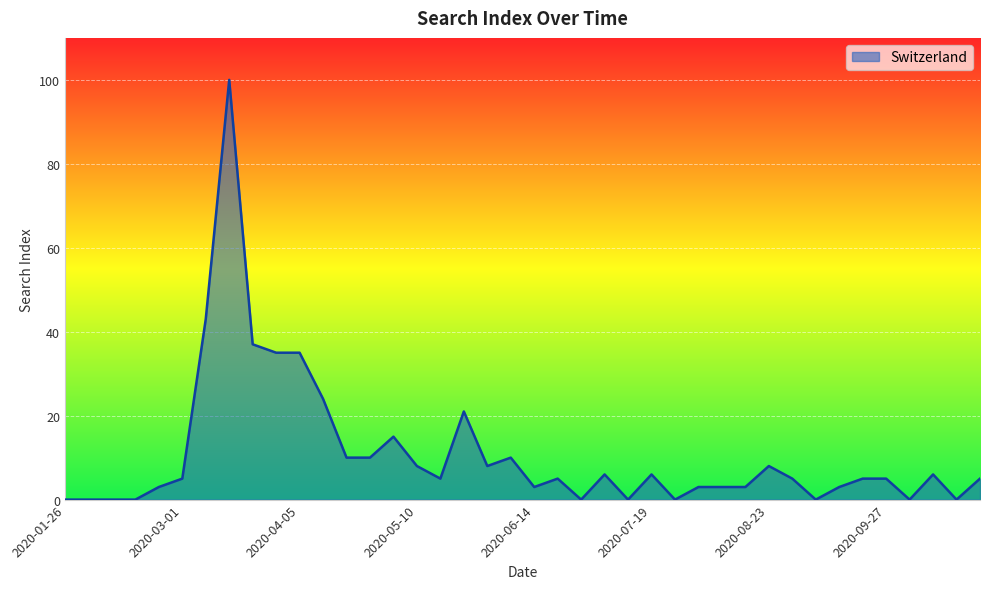

Does the chart have visible grid lines?

Yes